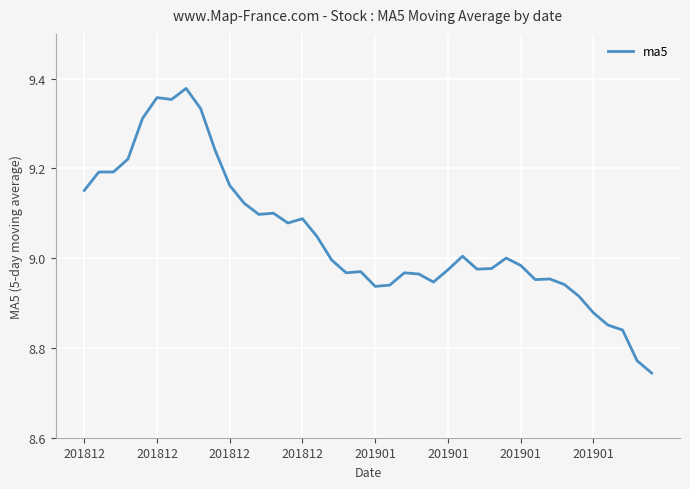

What is the difference between the maximum and minimum values?

0.6